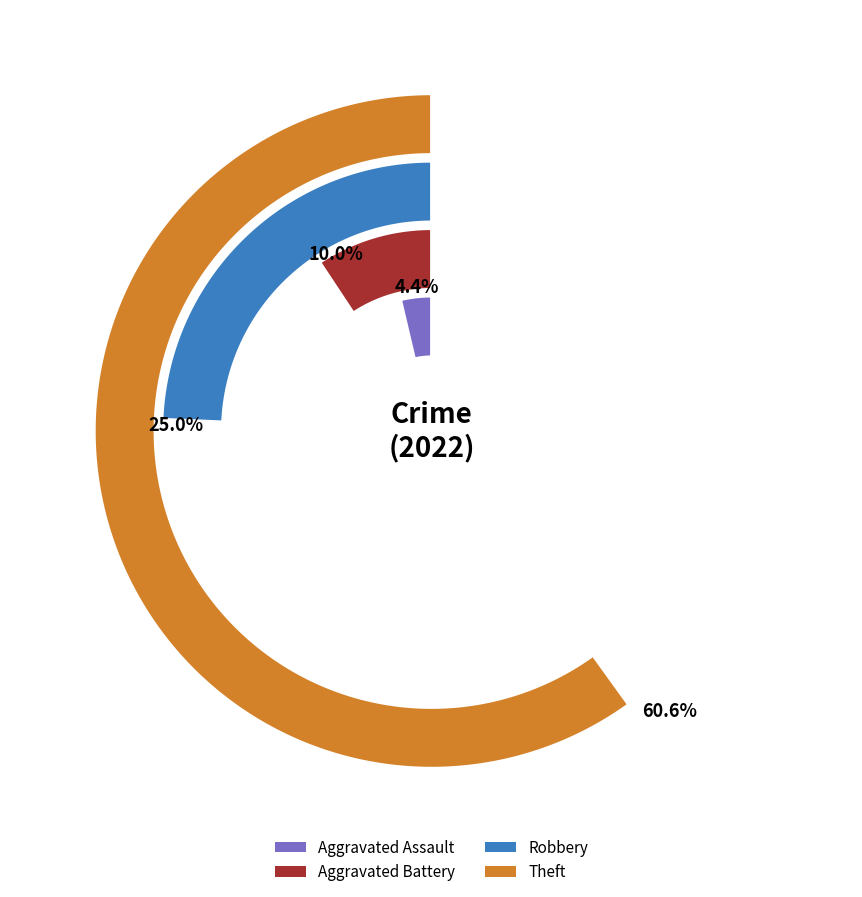

True or false: Aggravated Battery accounts for 1% of the total.

False